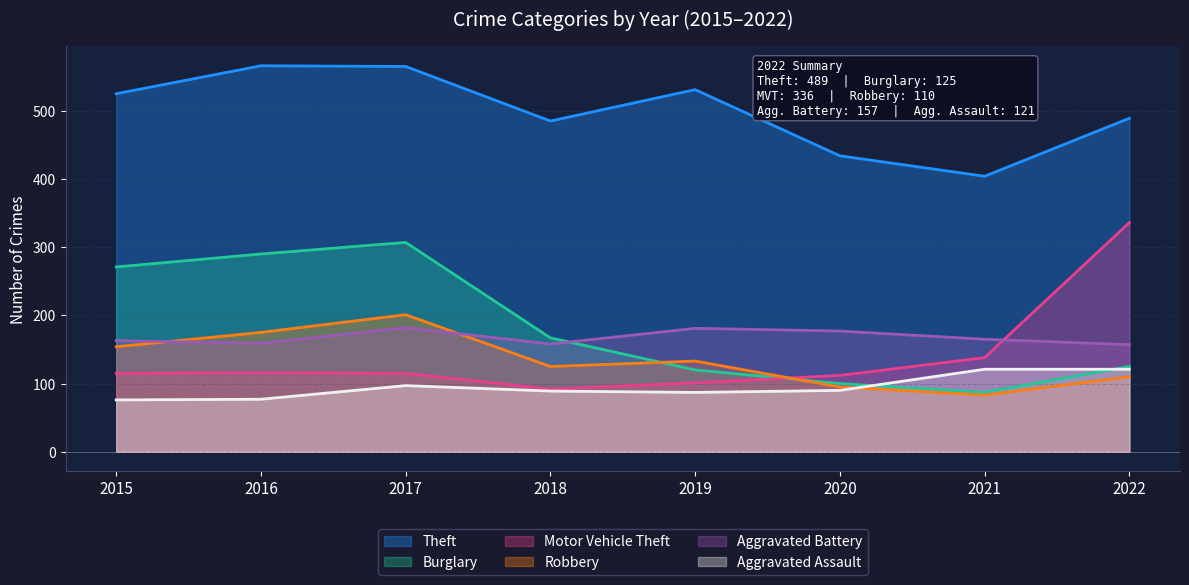

Where is the first local maximum for Theft?

2016